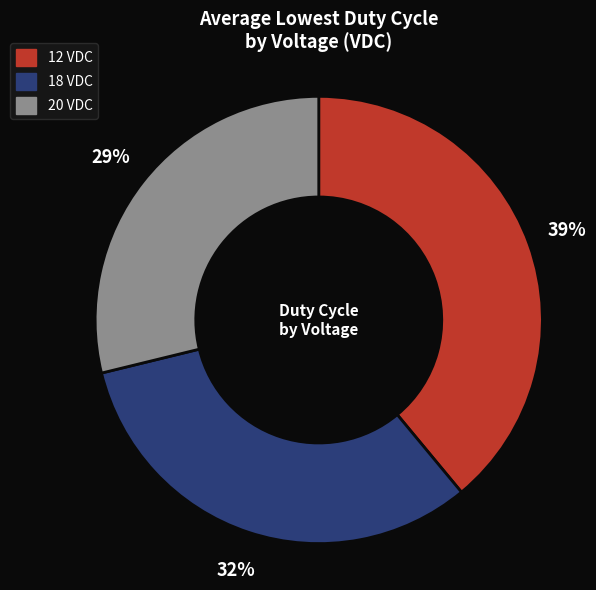

The 18 slice represents 32% of the pie. True or false?

True